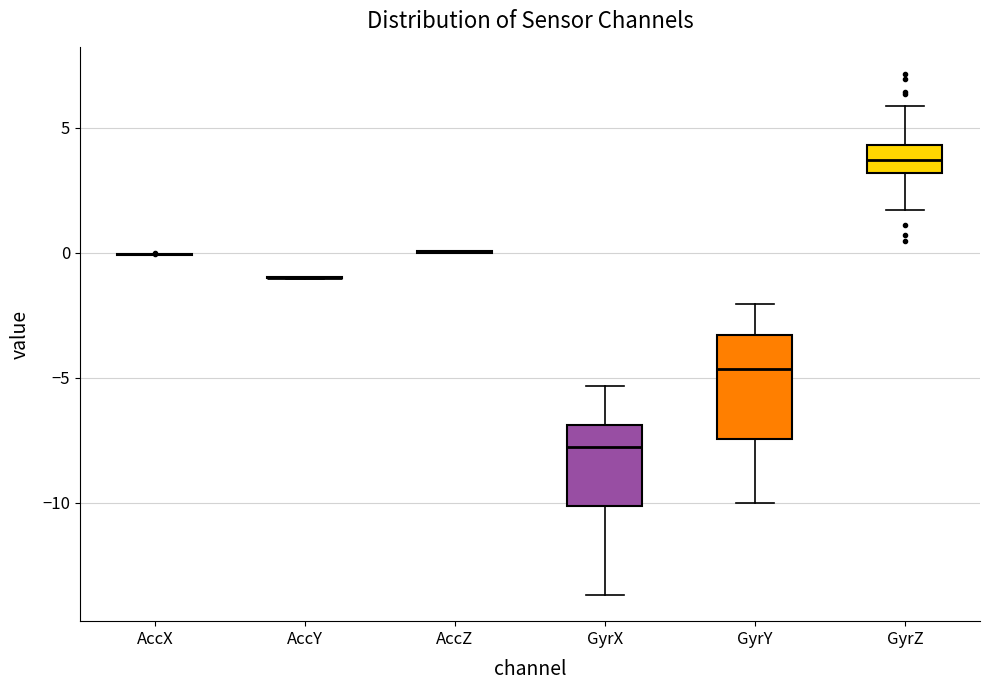

Reading left to right, read every box against the y-axis: the position of its median line, the range the box covers, and the ends of its whiskers. The values are not printed on the chart, so give them approximately, as read against the axis.

AccX: box collapsed to a line at 0.0, whiskers 0.0 to 0.0
AccY: box collapsed to a line at -1.0, whiskers -1.0 to -1.0
AccZ: box collapsed to a line at 0.0, whiskers 0.0 to 0.0
GyrX: median -8.0, box -10.0 to -7.0, whiskers -13.5 to -5.5
GyrY: median -4.5, box -7.5 to -3.5, whiskers -10.0 to -2.0
GyrZ: median 3.5, box 3.0 to 4.5, whiskers 1.5 to 6.0